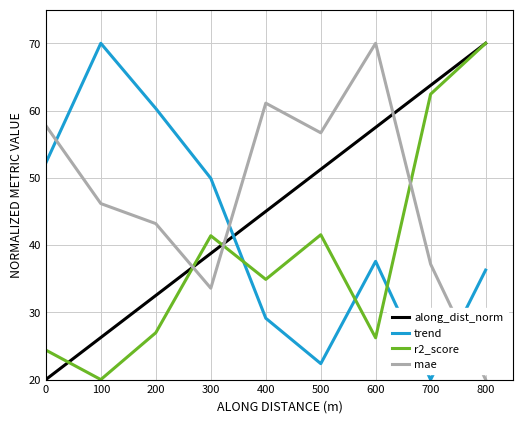

How many interior local peaks does the mae series have?

2